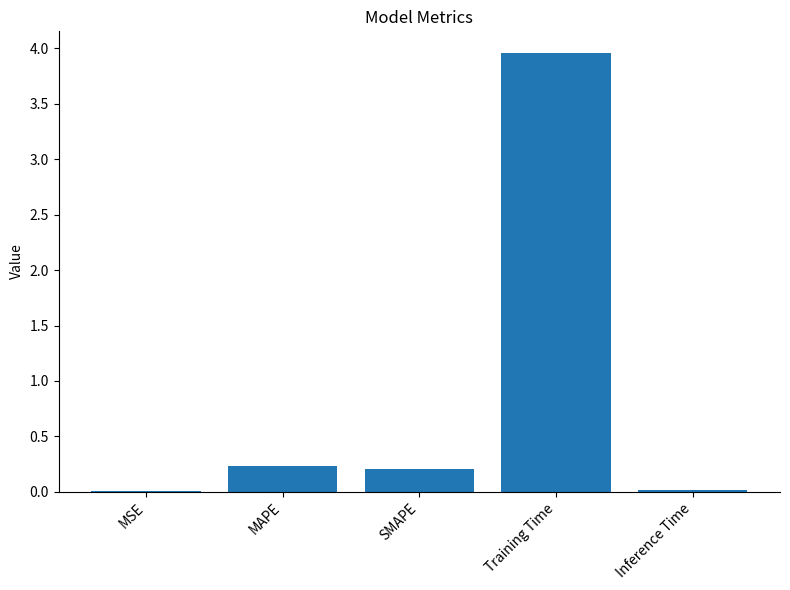

Count the number of categories in the chart.

5